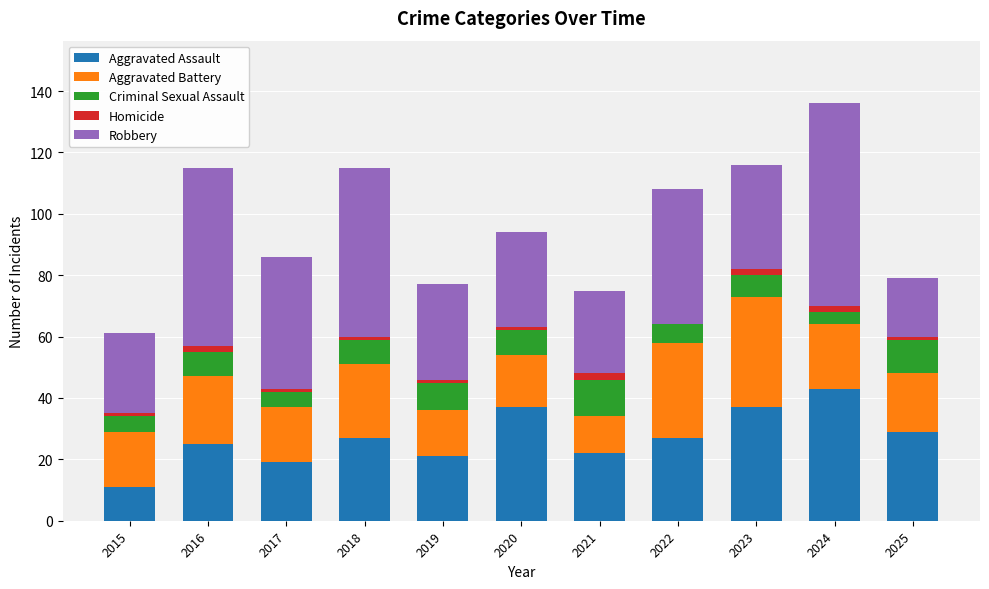

Which category has the highest value in the Aggravated Assault series?

2024